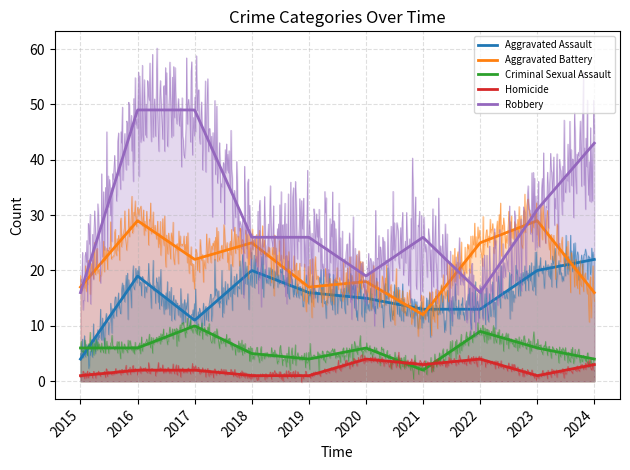

Reading left to right, list all the values displayed in this chart.

Aggravated Assault: 4	19	11	20	16	15	13	13	20	22
Aggravated Battery: 17	29	22	25	17	18	12	25	29	16
Criminal Sexual Assault: 6	6	10	5	4	6	2	9	6	4
Homicide: 1	2	2	1	1	4	3	4	1	3
Robbery: 16	49	49	26	26	19	26	16	31	43